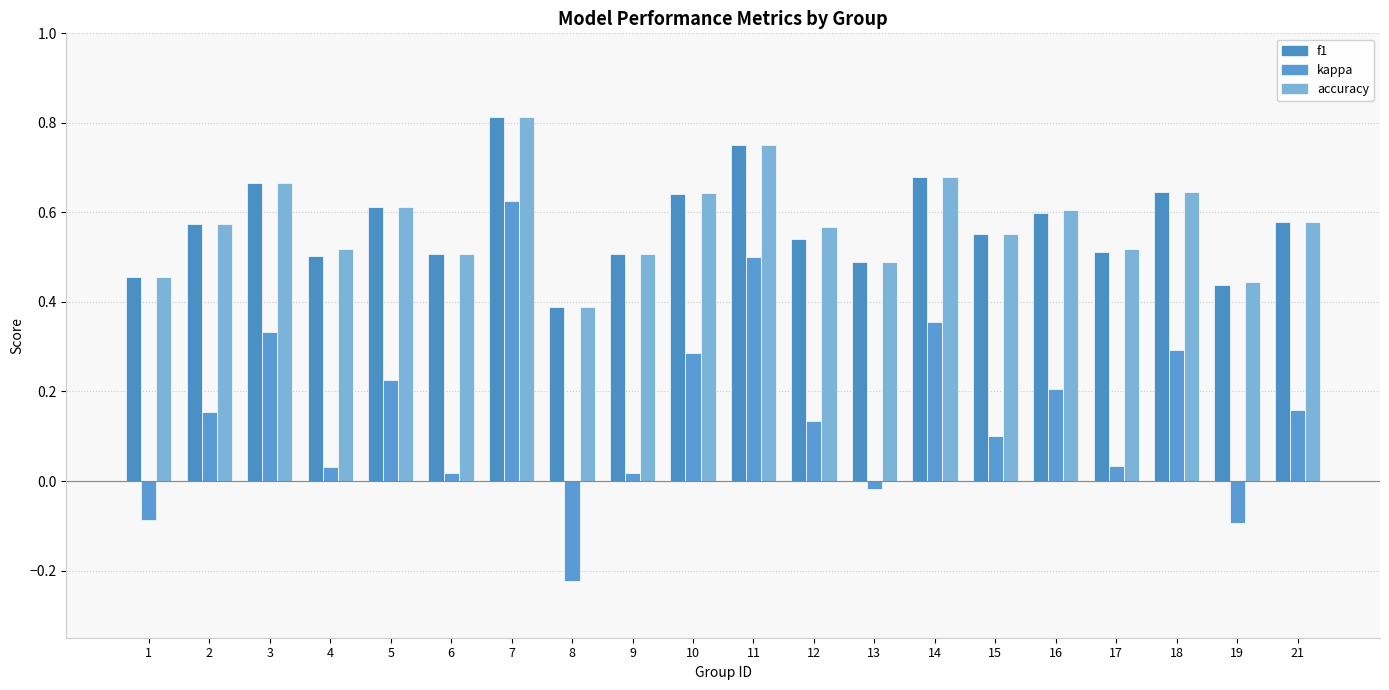

Rank the series by their maximum value, from lowest to highest.

kappa, f1, accuracy